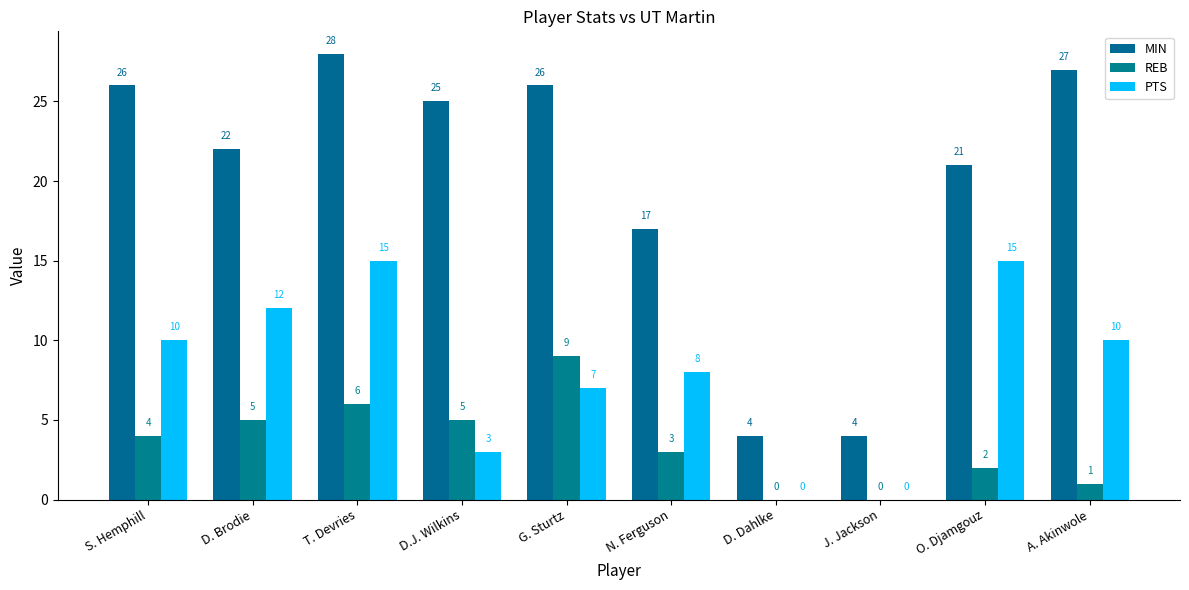

Where does the MIN series first go above 25?

S. Hemphill